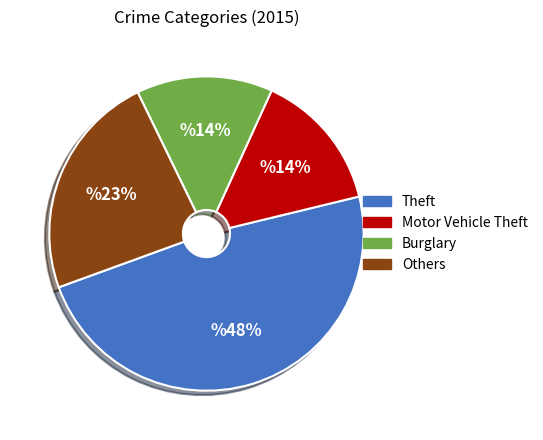

The Burglary slice represents 19% of the pie. True or false?

False